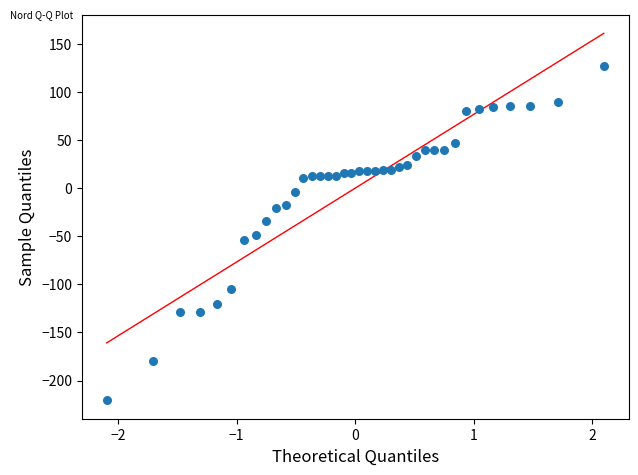

What is the range of Y values (max minus min)?

347.4